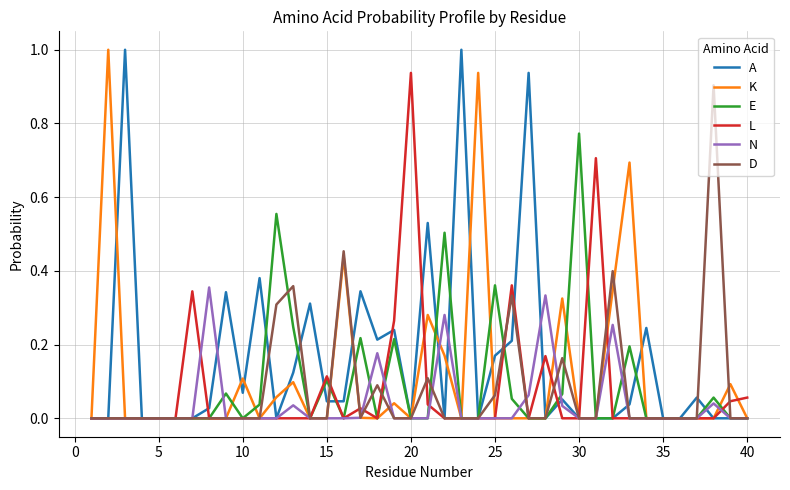

Which series has the largest total across all categories?

A